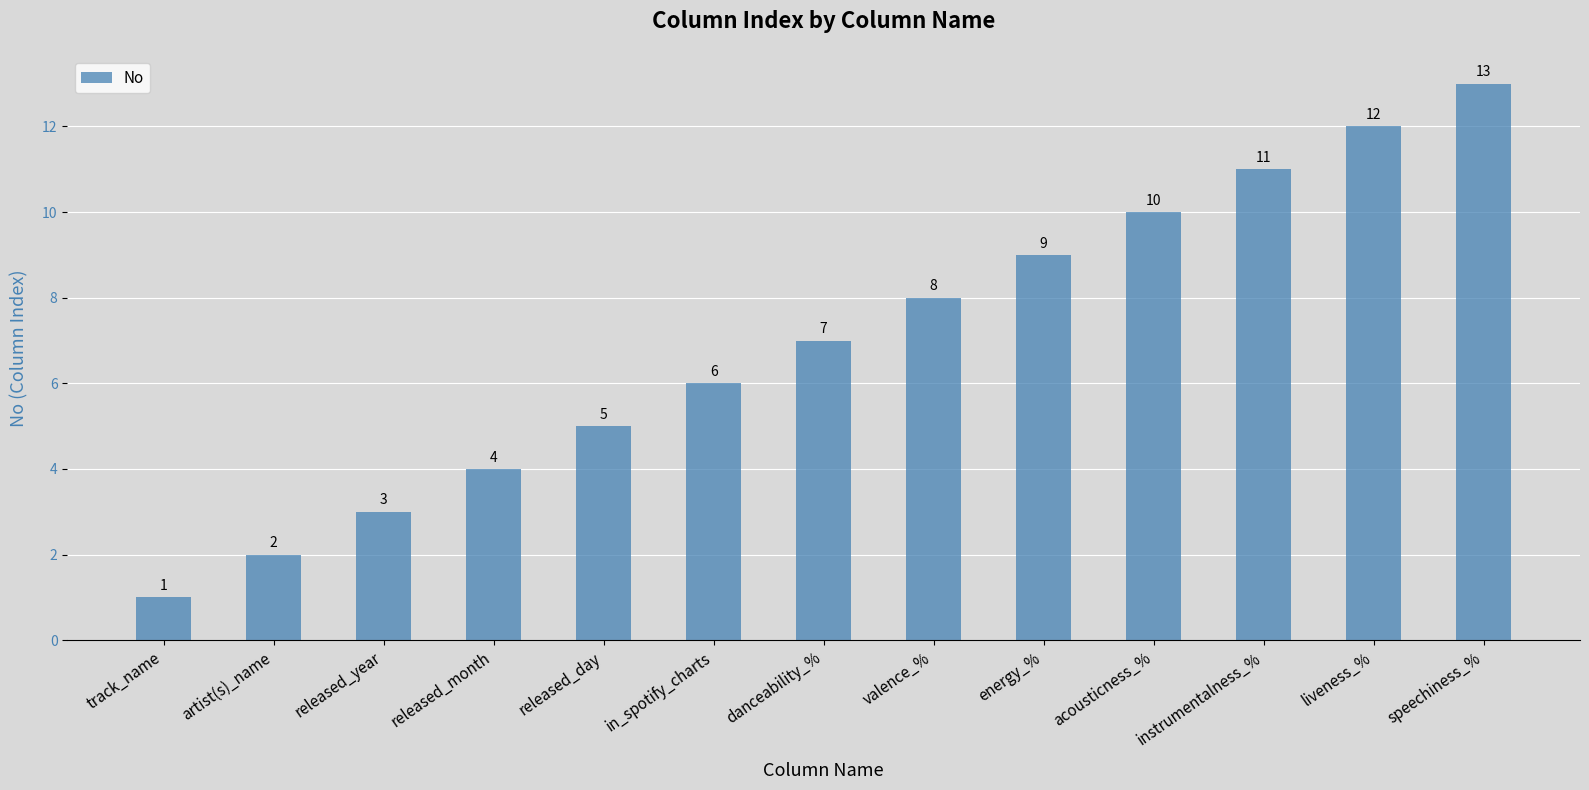

How many bars are there in total?

13